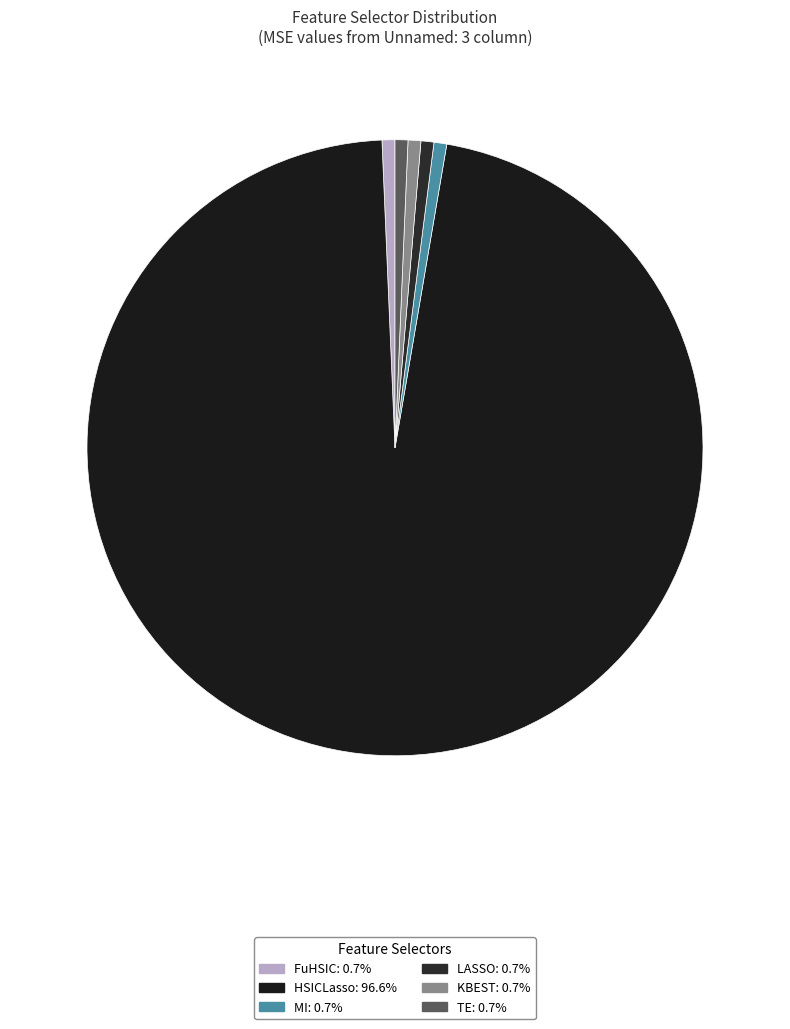

Count the number of slices in the pie.

6